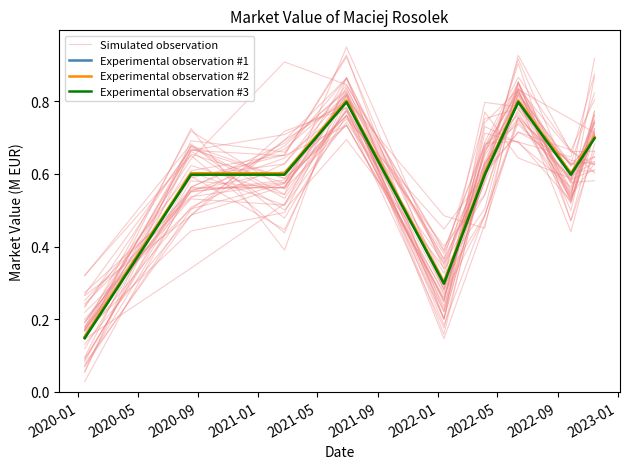

Count the Experimental observation #3 values in the range 0 to 1.

9